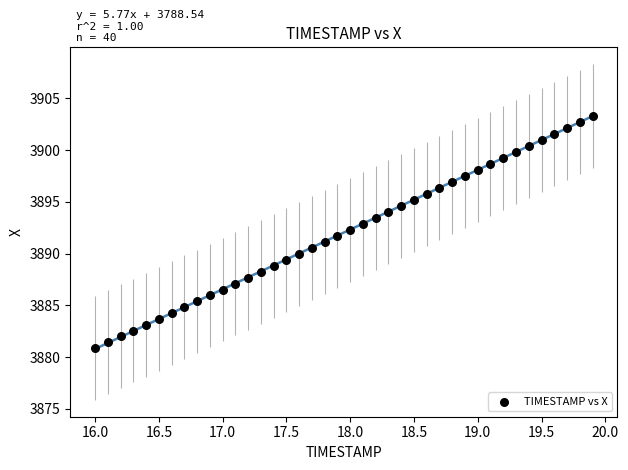

What is the range of Y values (max minus min)?

22.4